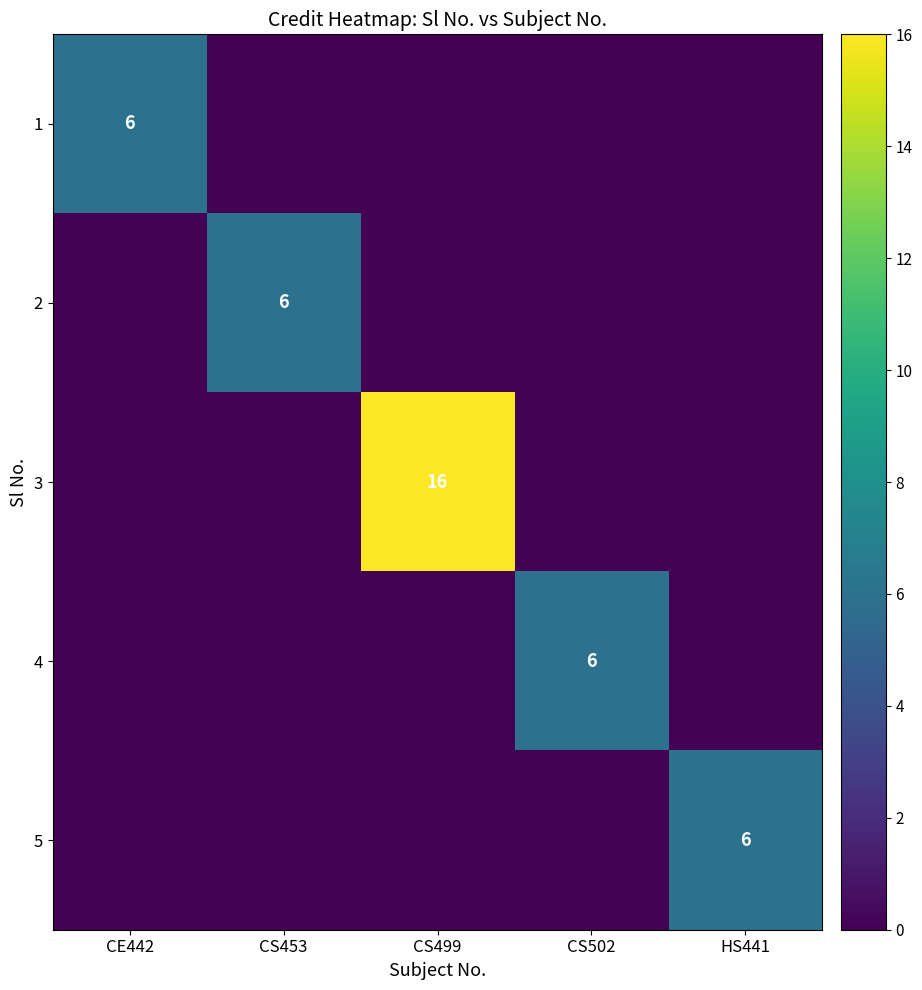

Count the 1 values in the range 0 to 1.

4